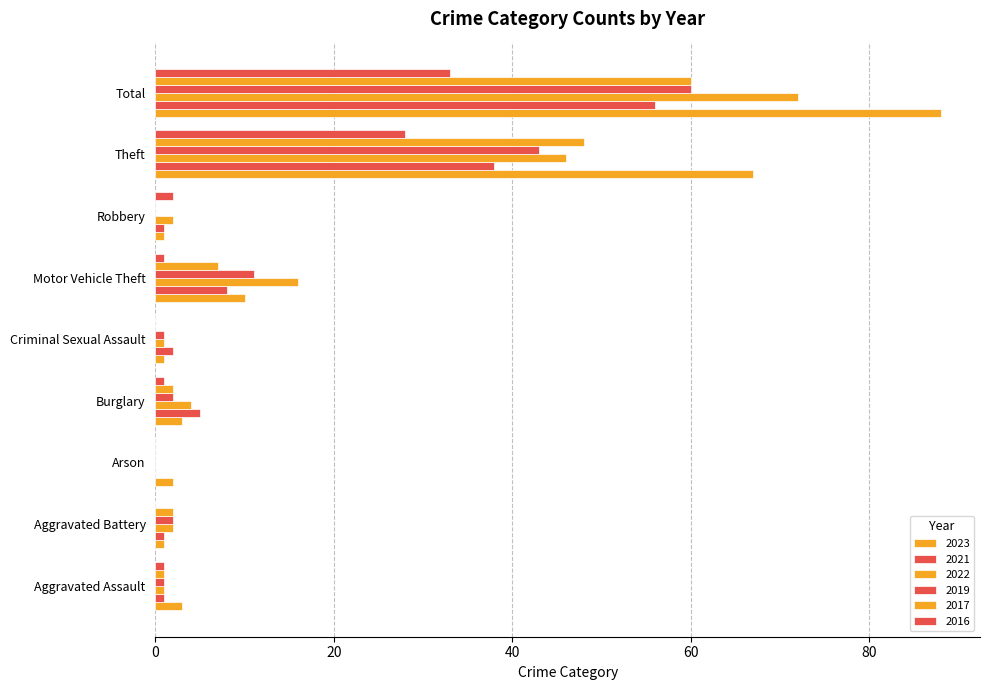

Which has a higher value, Aggravated Battery or Aggravated Assault?

Aggravated Assault